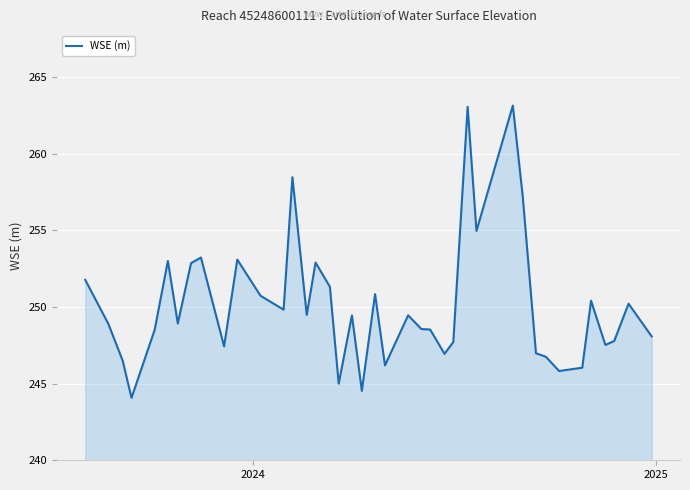

What is the smallest value displayed?

244.1